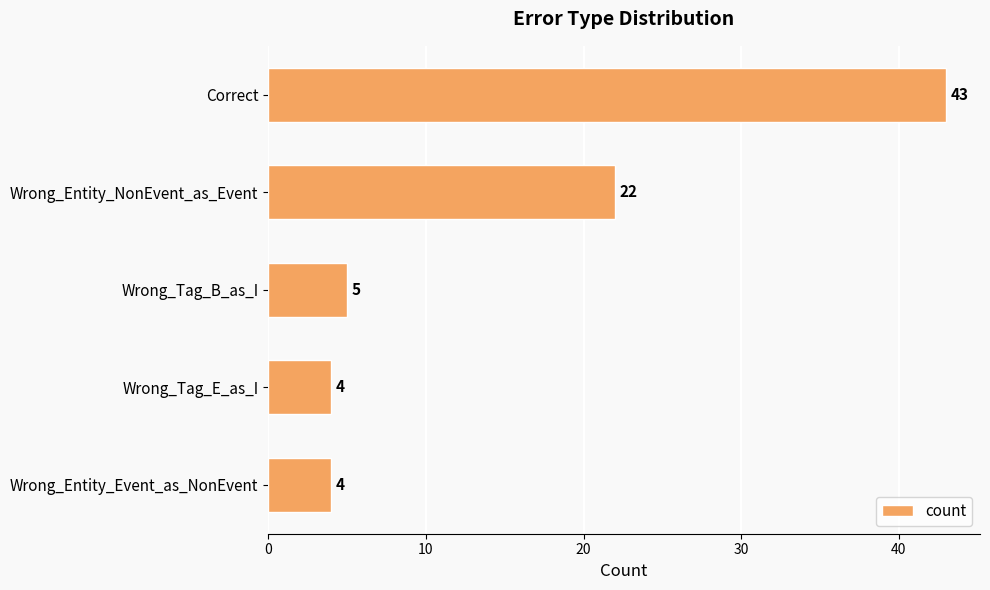

Reading bottom to top, what are all the values shown in this chart?

4	4	5	22	43